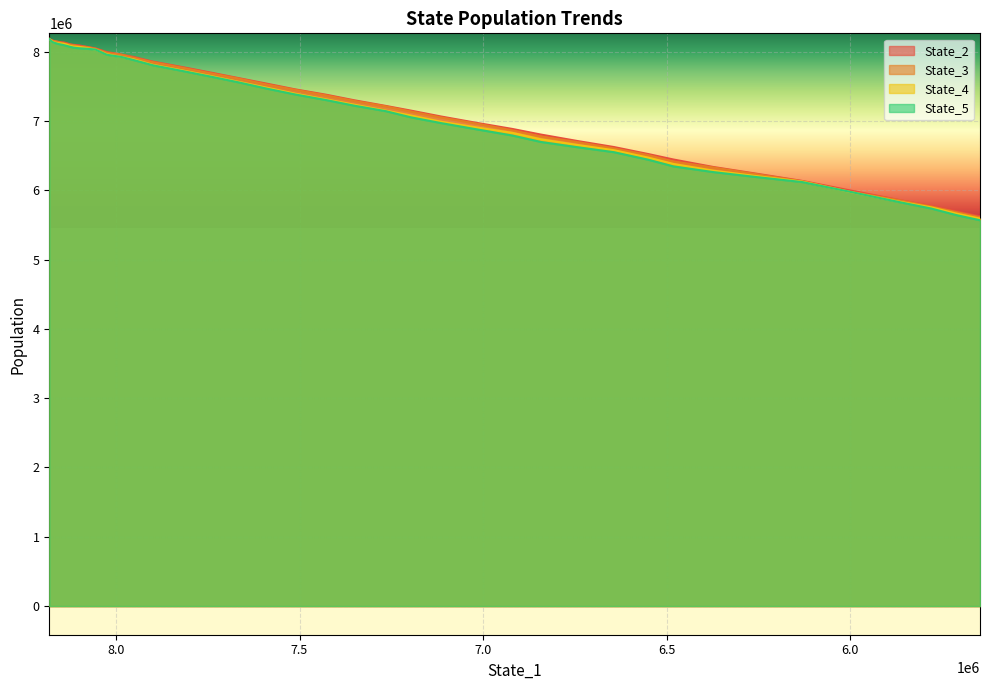

True or false: State_5 has more than 2 interior local peaks.

False